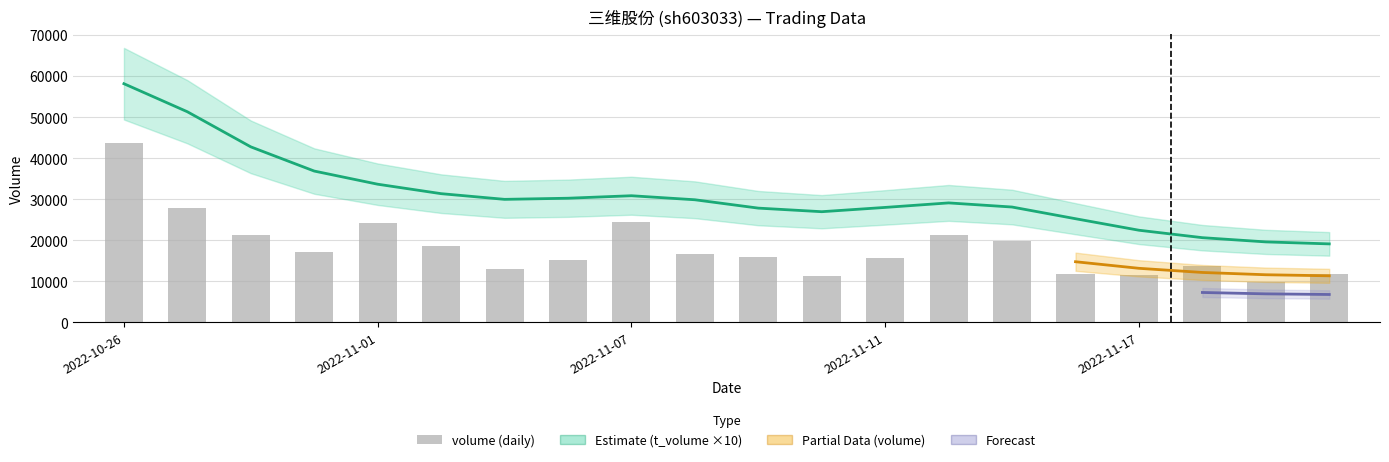

How many groups of bars are there?

20